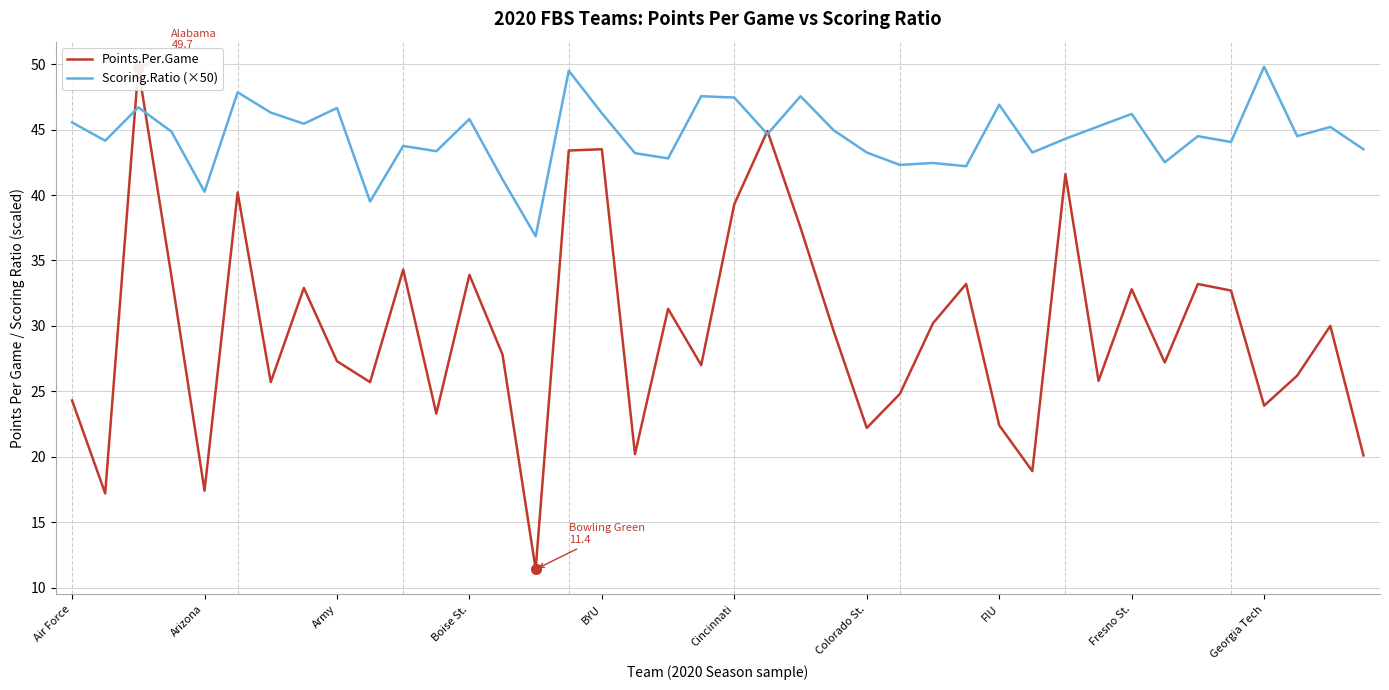

How many interior local peaks does the Scoring.Ratio (×50) series have?

14